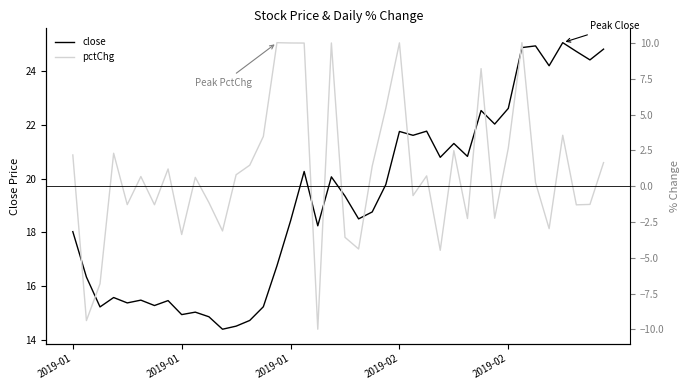

What is the difference between the close values at 35 and 11?

9.8